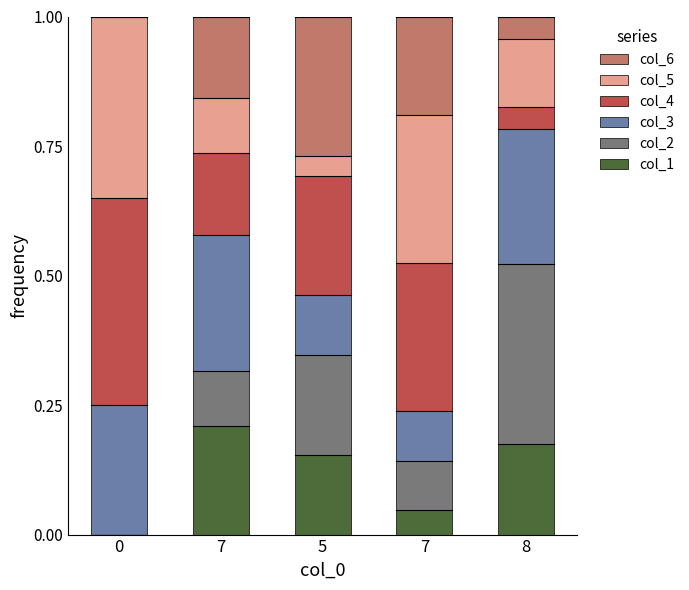

Does the chart contain stacked bars?

Yes